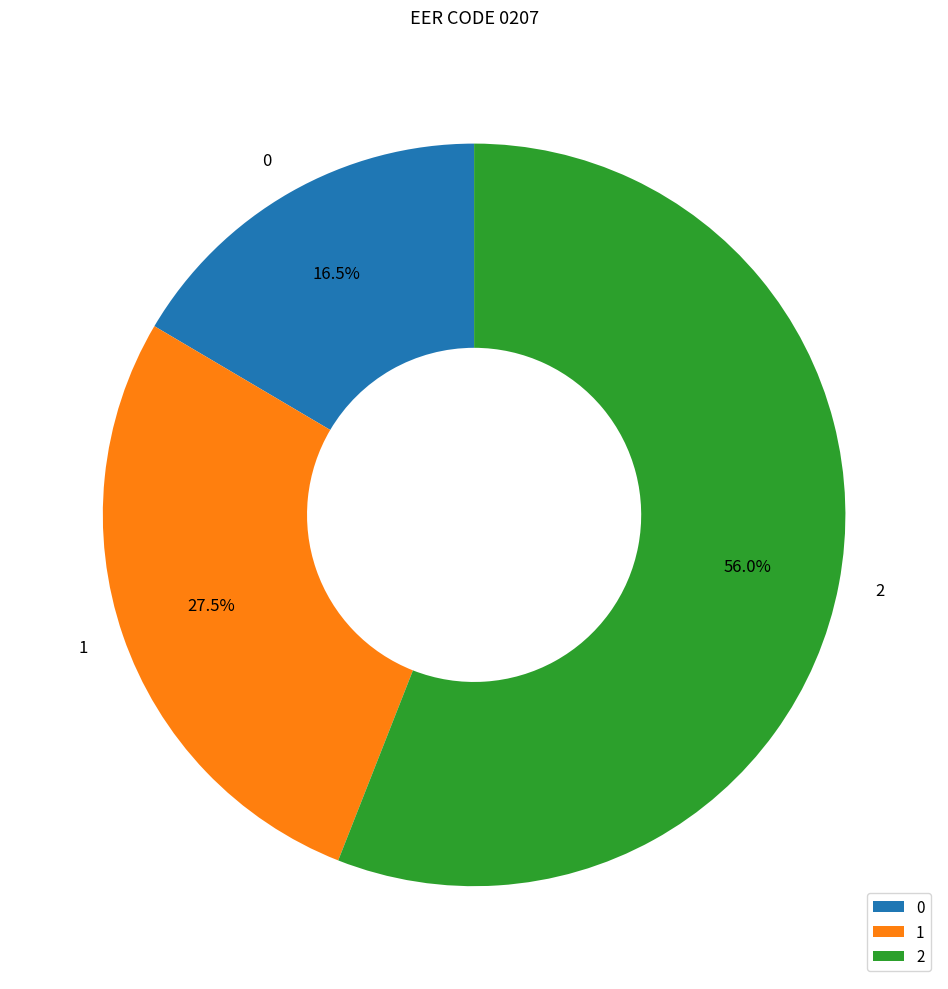

Rank the categories by value from highest to lowest.

2, 1, 0